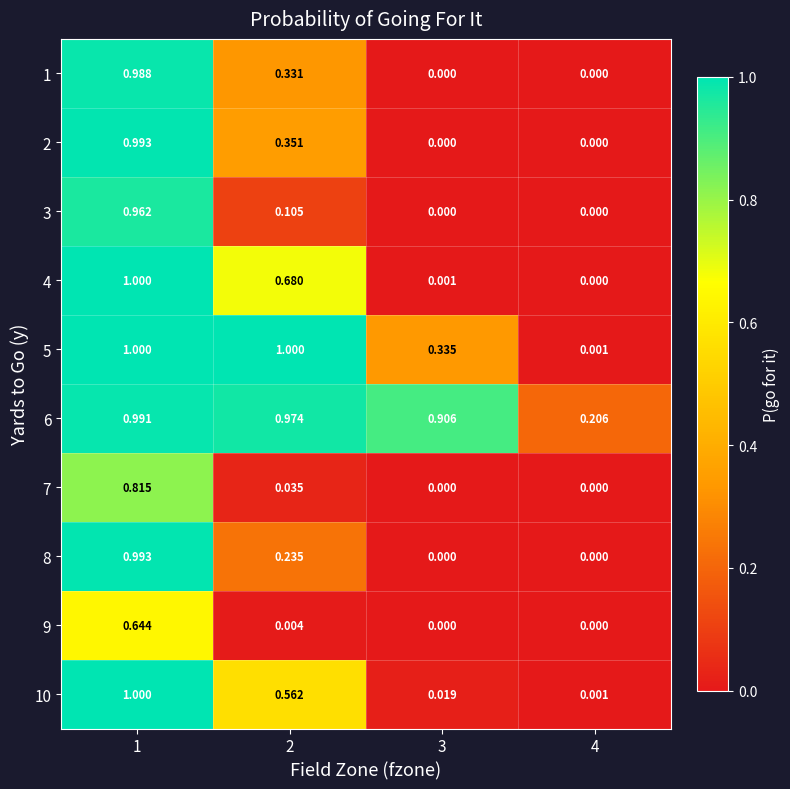

Is the value of 10 at 2 greater than the value of 2 at 3?

Yes